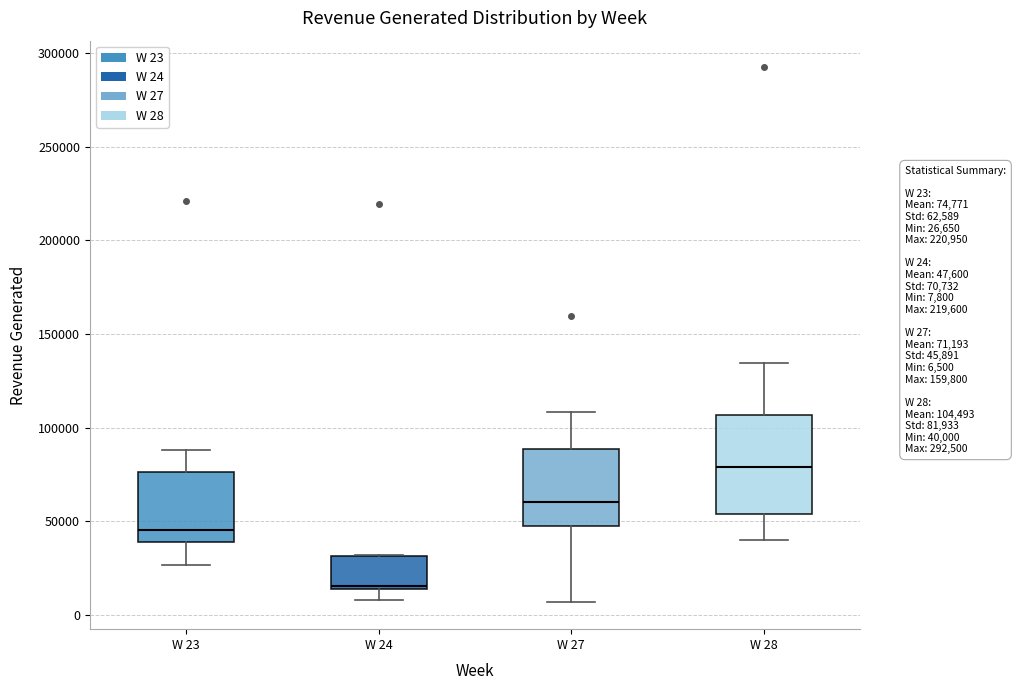

Which box is the tallest, from its lower edge to its upper edge?

W 28